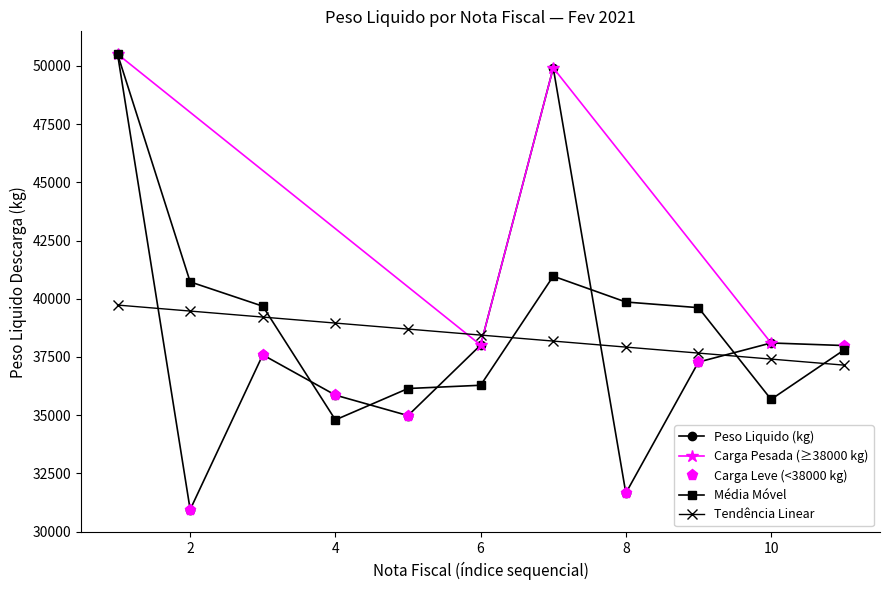

What is the lowest value of the Média Móvel series?

34796.7